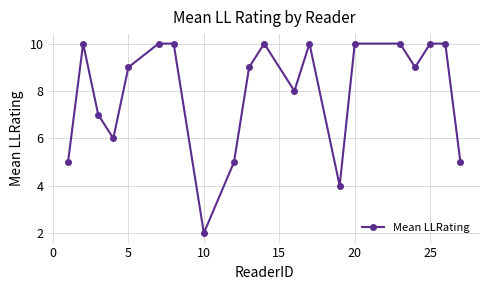

What is the difference between the maximum and minimum values?

8